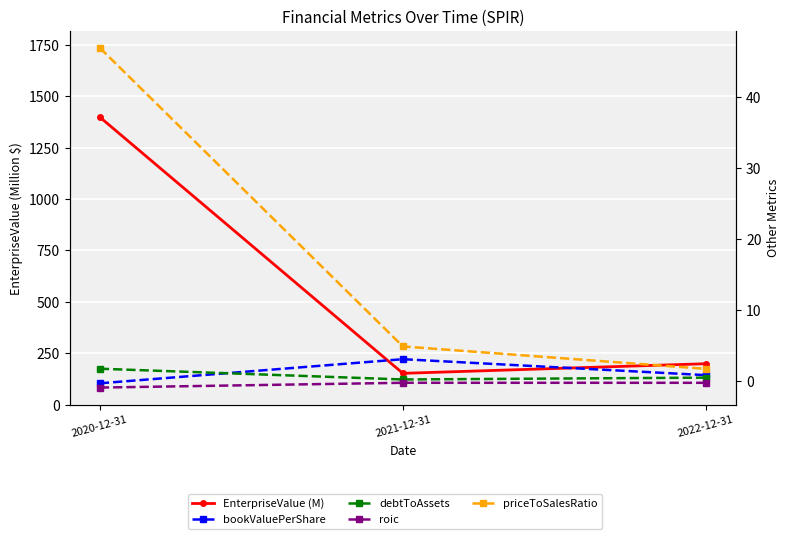

Which category has the lowest value in the priceToSalesRatio series?

2022-12-31